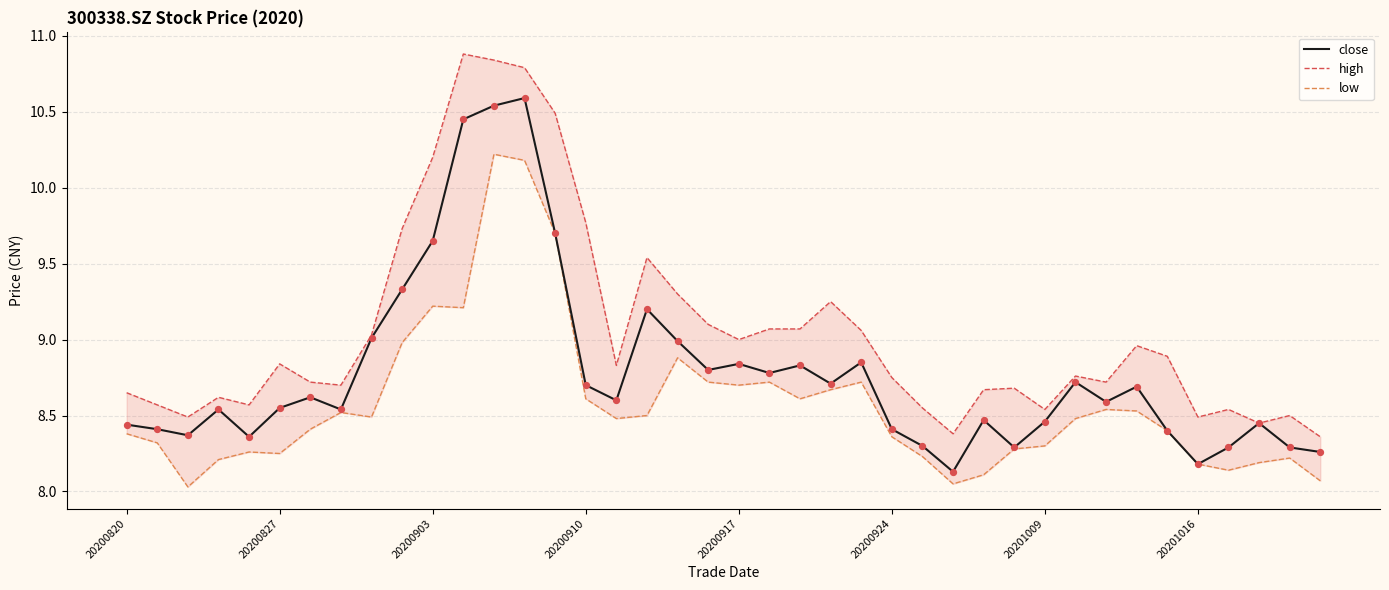

At how many categories does at least one series exceed 10?

5